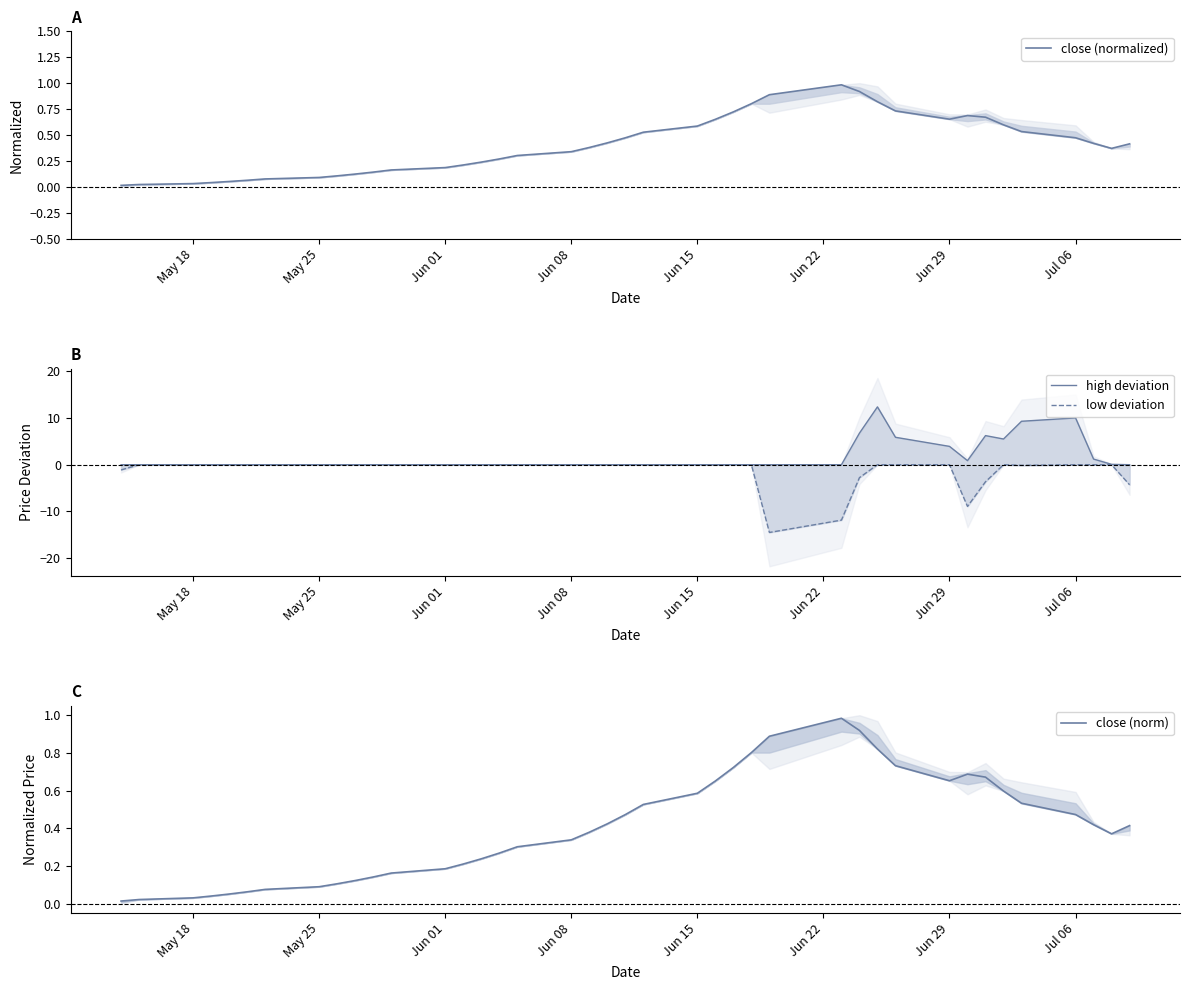

What is the maximum value for close (normalized)?

1.0